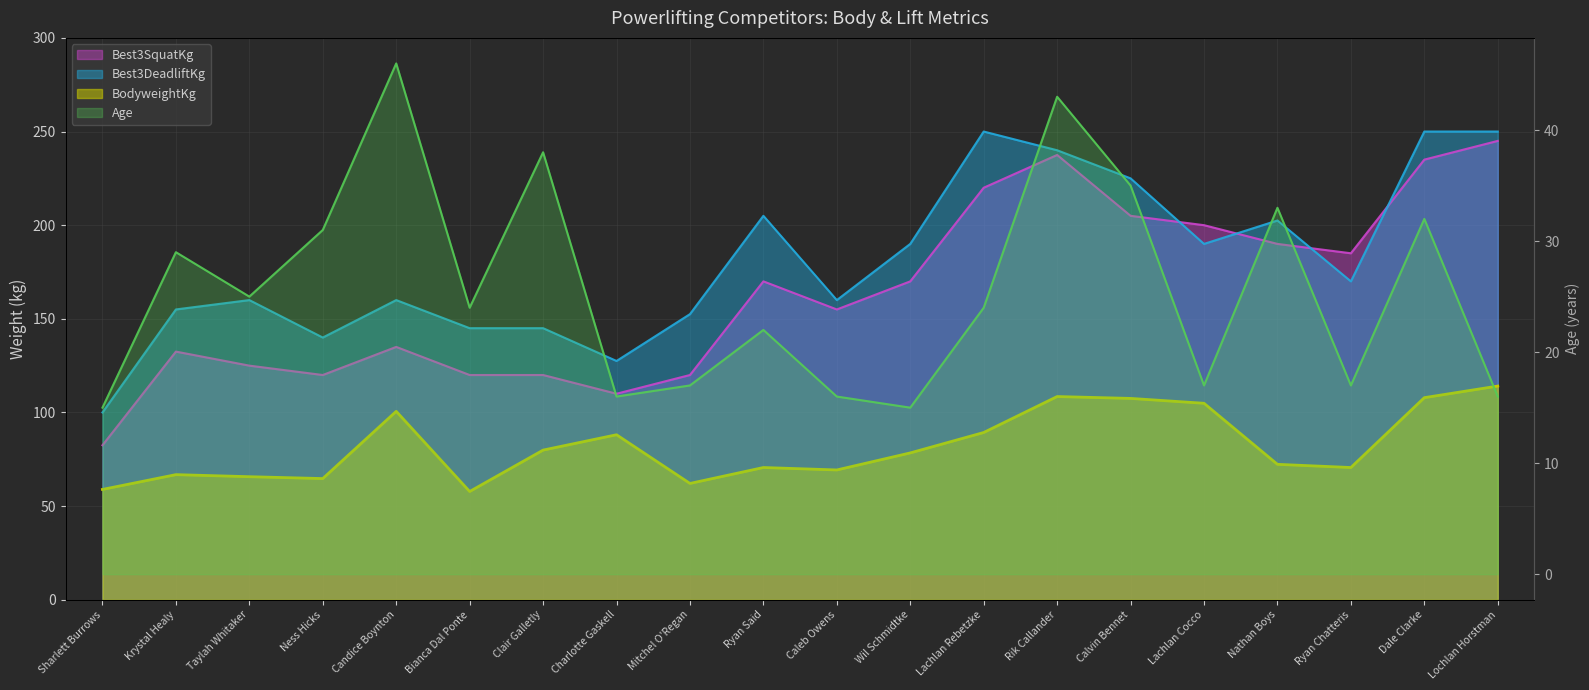

What is the greatest value displayed?

250.0